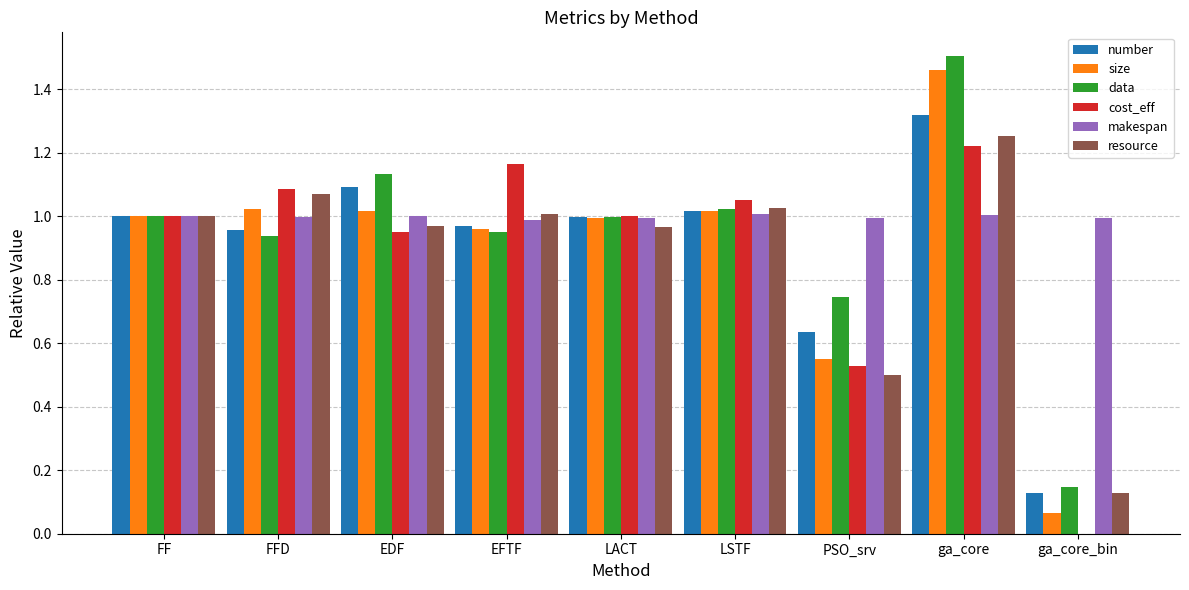

Is it true that cost_eff equals 1.5 at FF?

False